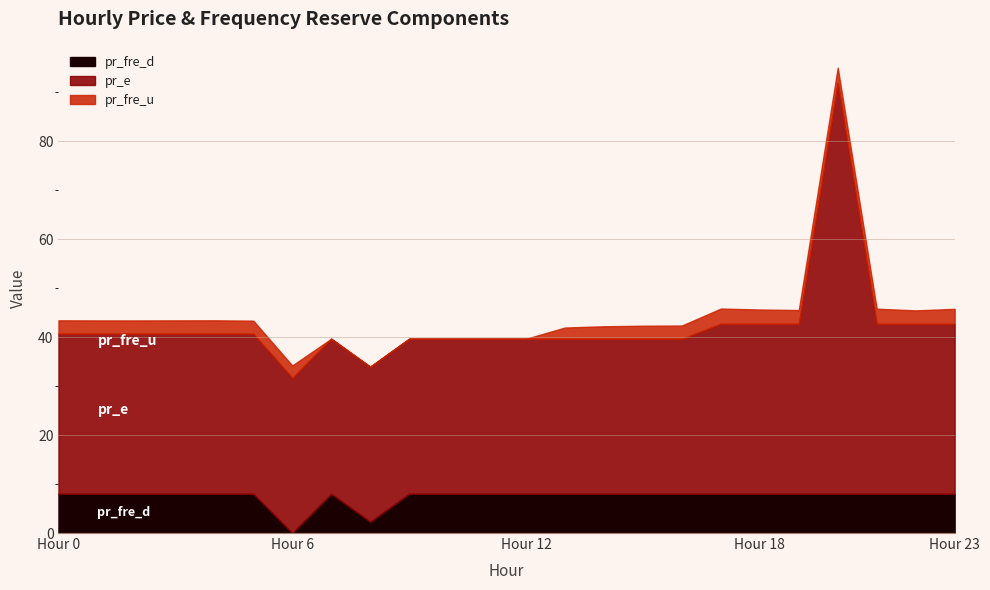

At how many categories does at least one series exceed 50?

1